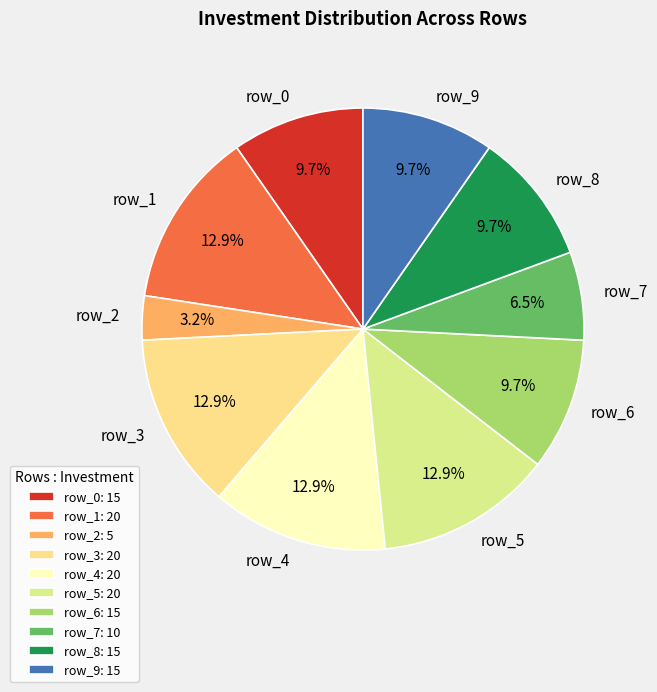

Do row_6 and row_1 together represent more than half of the pie?

No